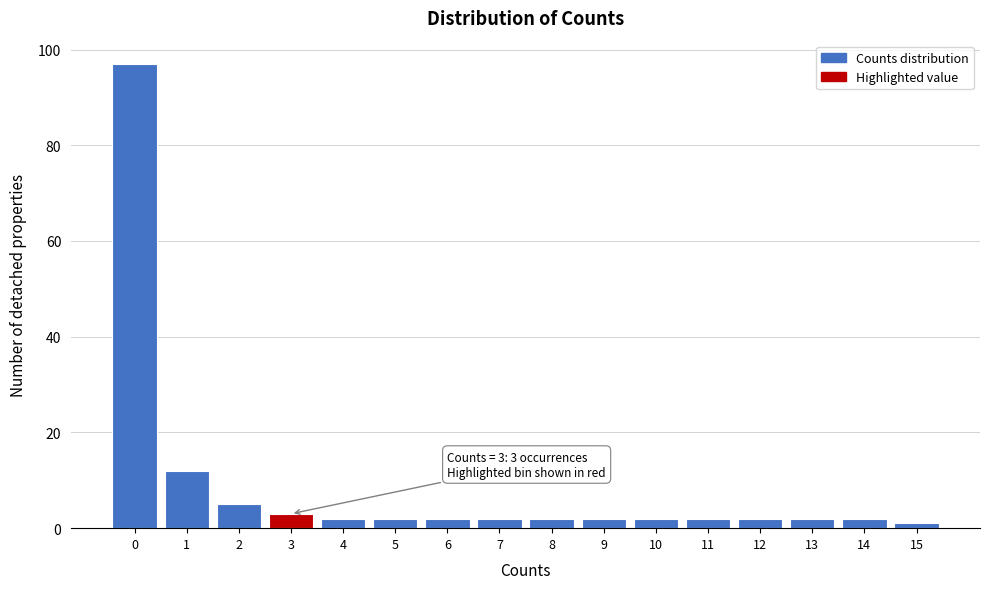

Which range on the x-axis has the tallest bar?

-0.5 to 0.5